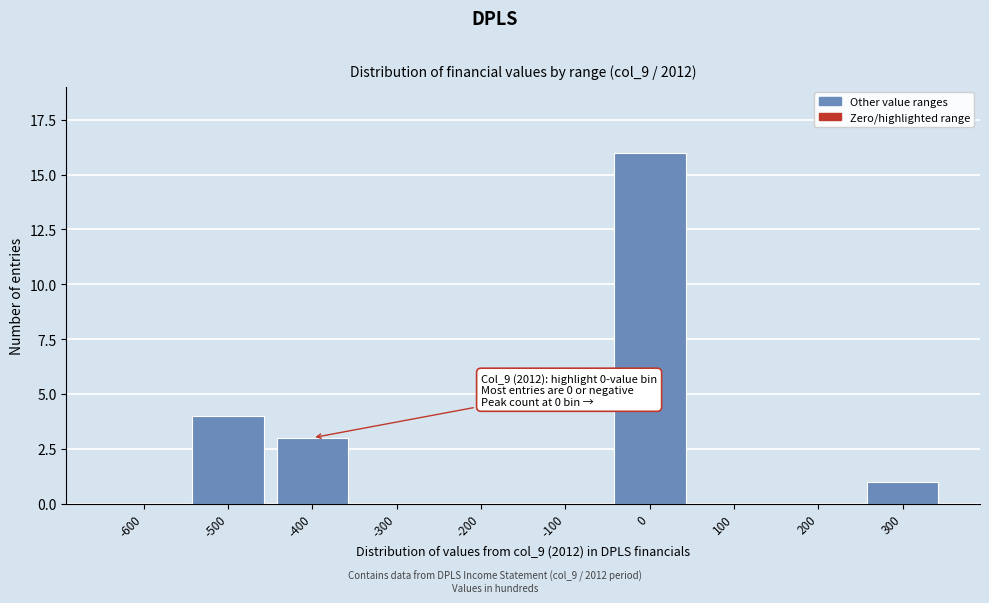

Reading right to left, what are all the values shown in this chart?

300=1	200=0	100=0	0=16	-100=0	-200=0	-300=0	-400=3	-500=4	-600=0